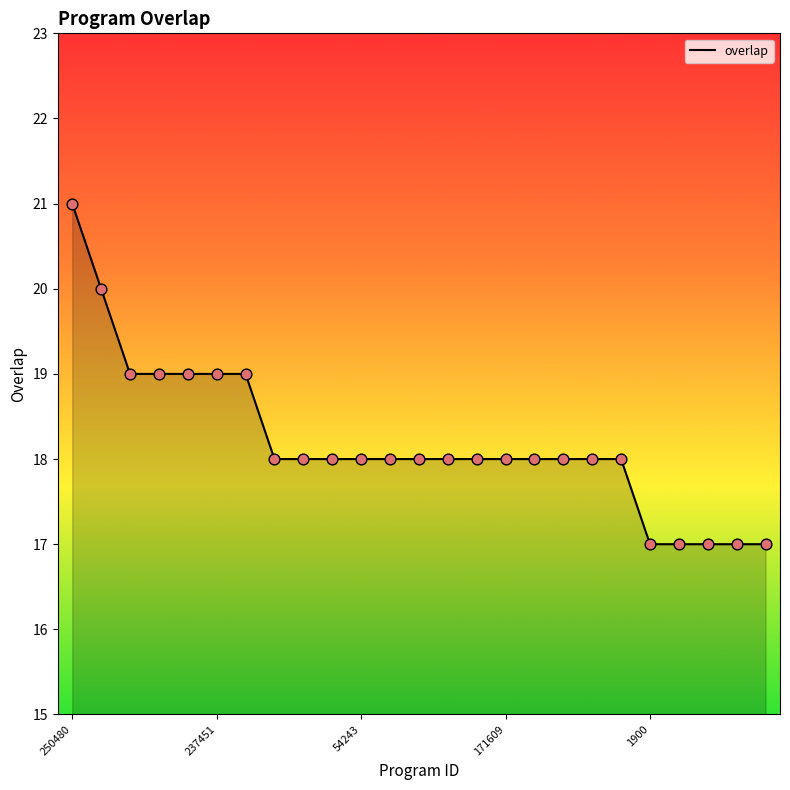

What is the smallest value displayed?

17